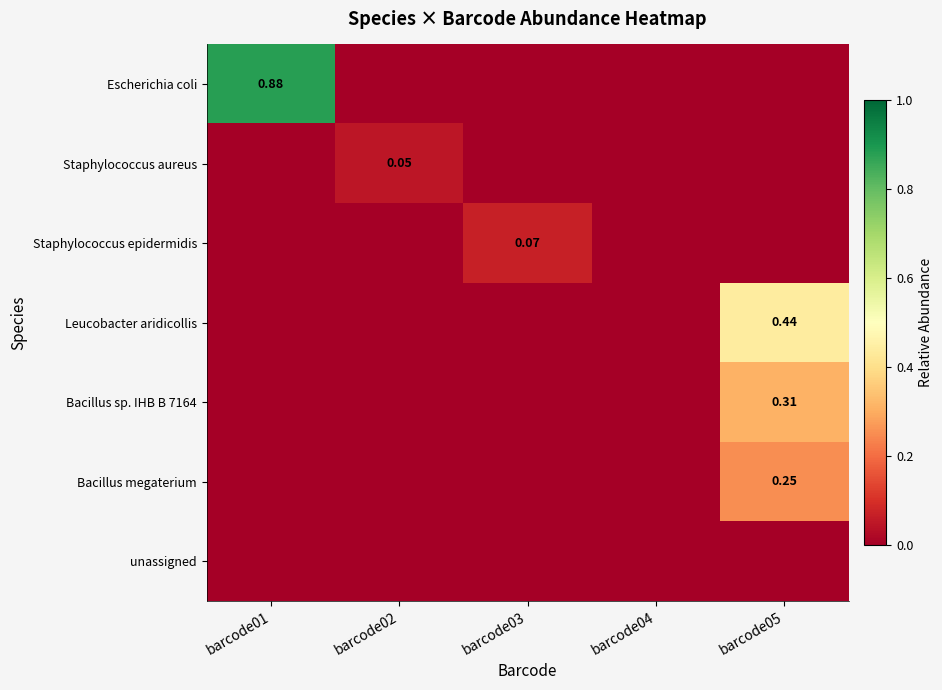

Which series has the largest range (max minus min)?

Escherichia coli